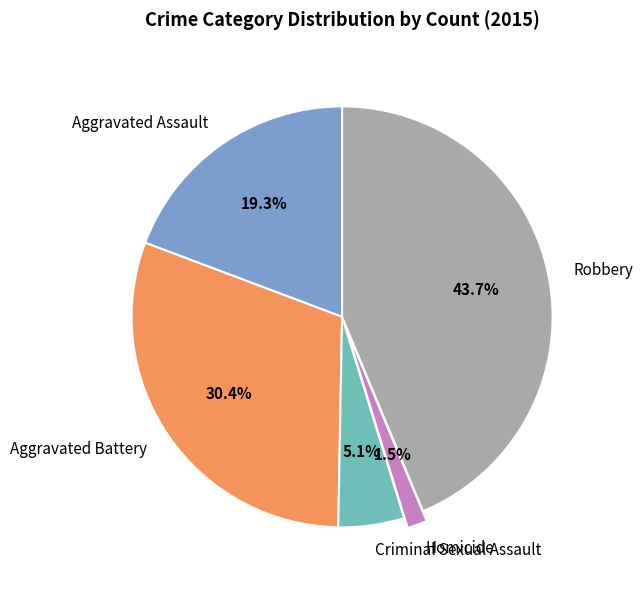

The Aggravated Battery slice represents 30% of the pie. True or false?

True